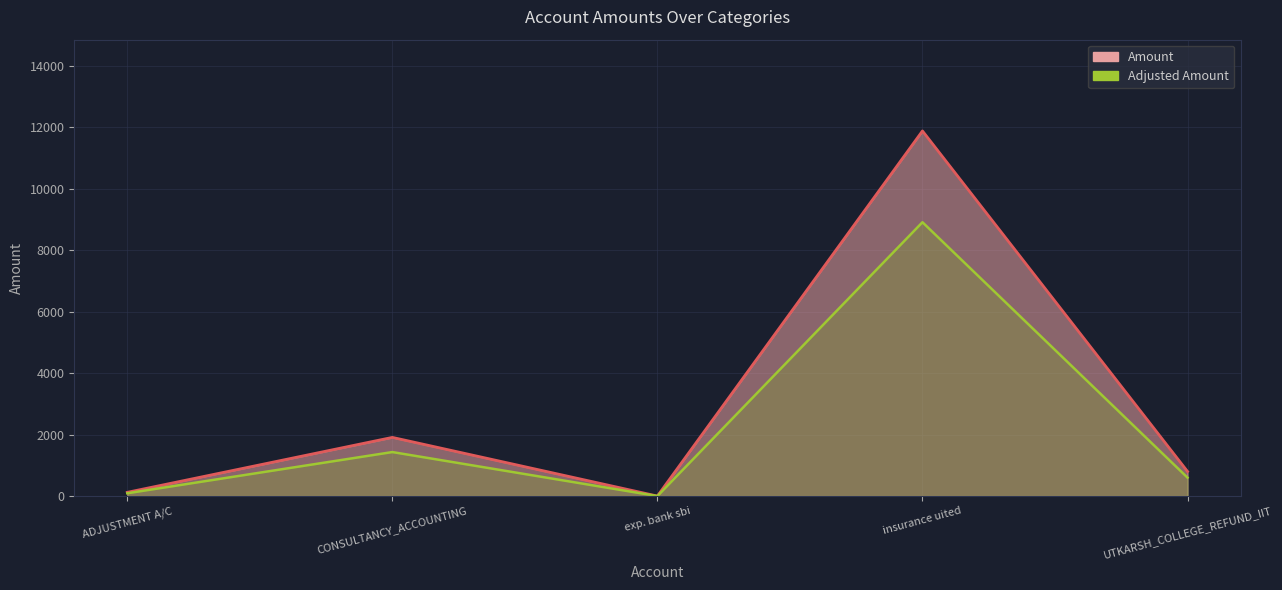

Rank the categories by value from highest to lowest.

insurance uited, CONSULTANCY_ACCOUNTING, UTKARSH_COLLEGE_REFUND_IIT, ADJUSTMENT A/C, exp. bank sbi